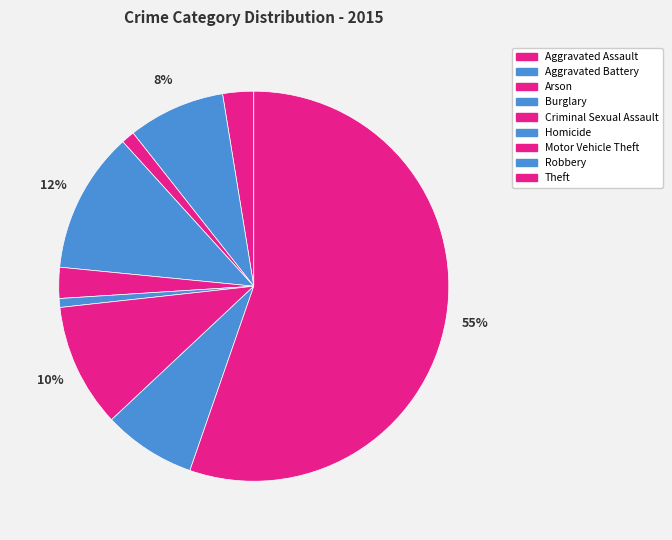

To the nearest percent, what is the average slice percentage?

11%